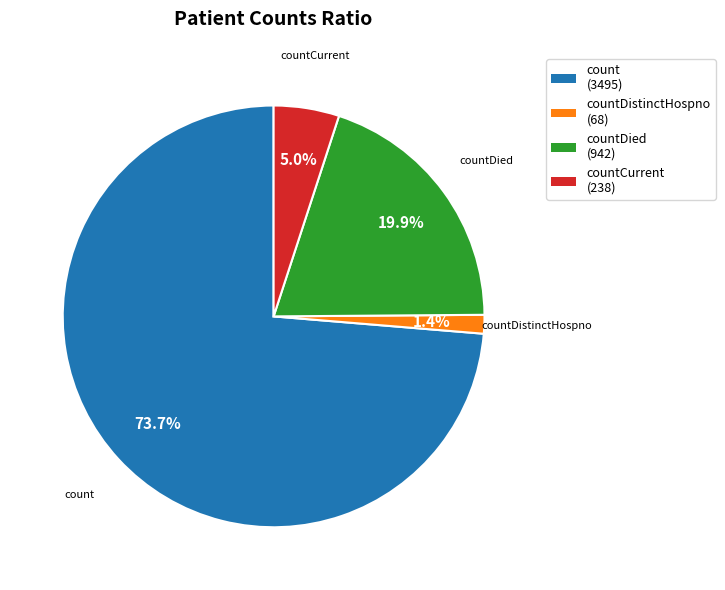

What percentage is NOT represented by countDistinctHospno (68)?

98.6%